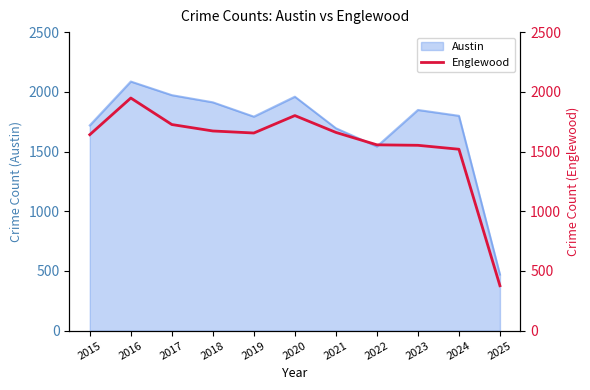

The value of Austin at 2016 is 1351. True or false?

False